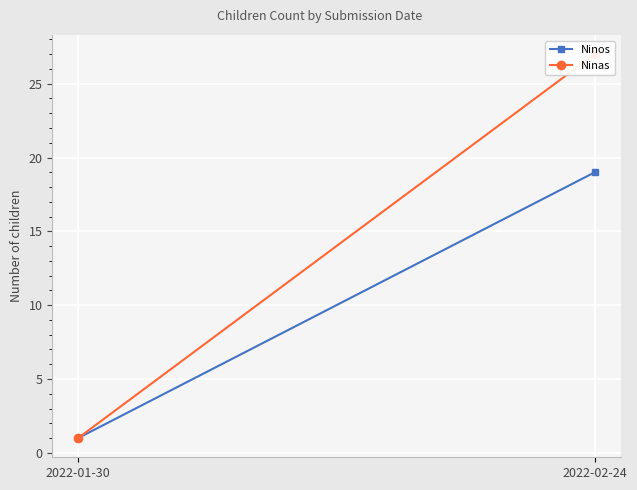

List the series in order of their peak value, highest first.

Ninas, Ninos